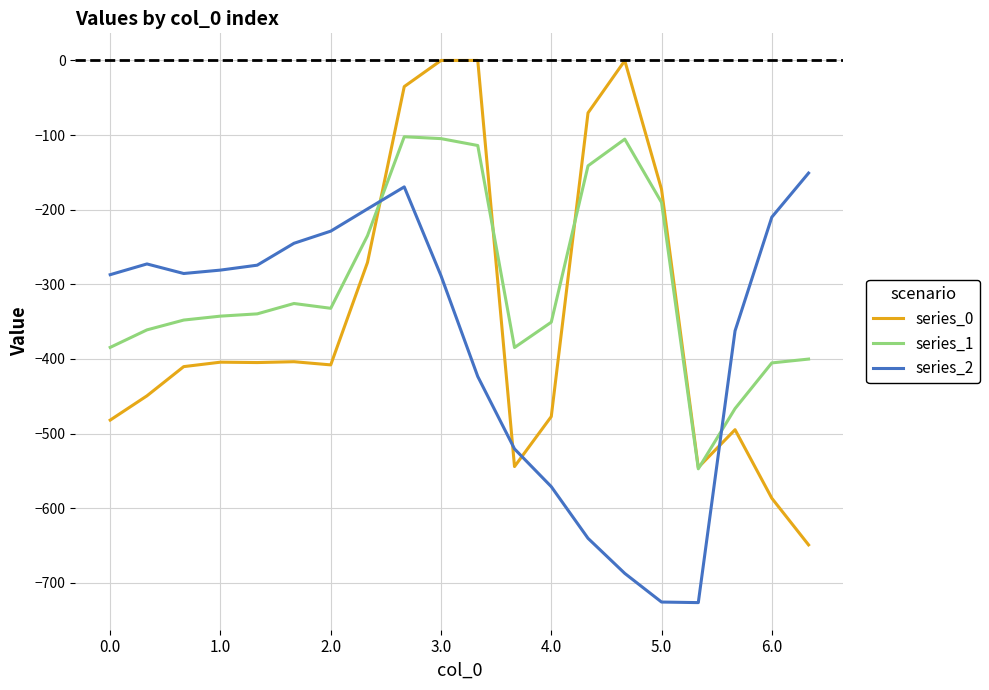

Which series has the largest total across all categories?

series_1